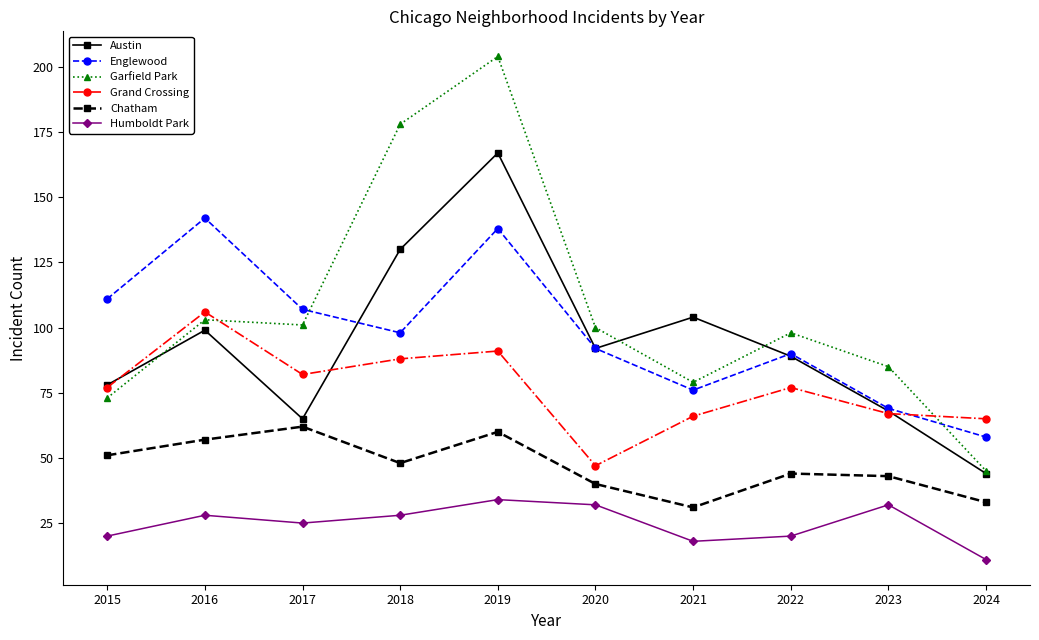

At how many categories does at least one series exceed 154?

2